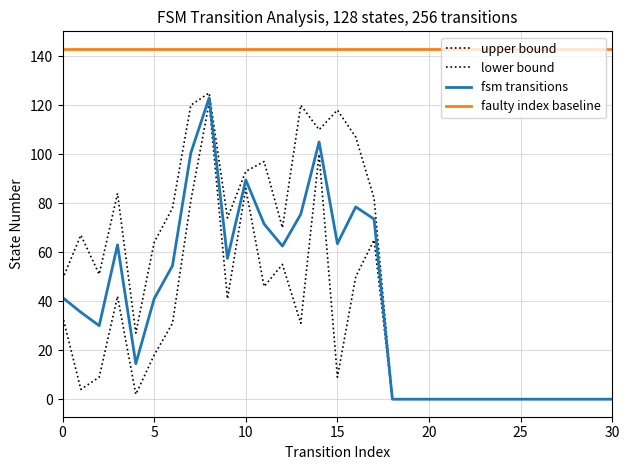

Rank the series by their maximum value, from highest to lowest.

faulty index baseline, upper bound, fsm transitions, lower bound